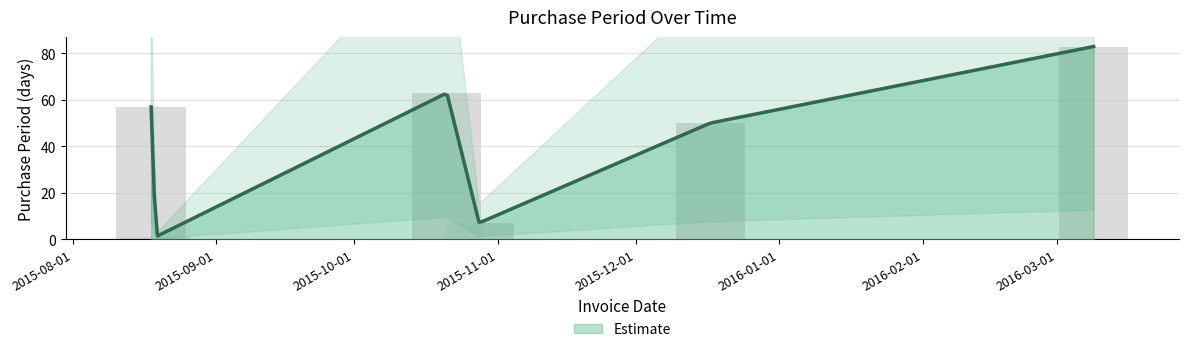

Reading right to left, transcribe all the data shown in this chart.

83	50	7	63	1	57